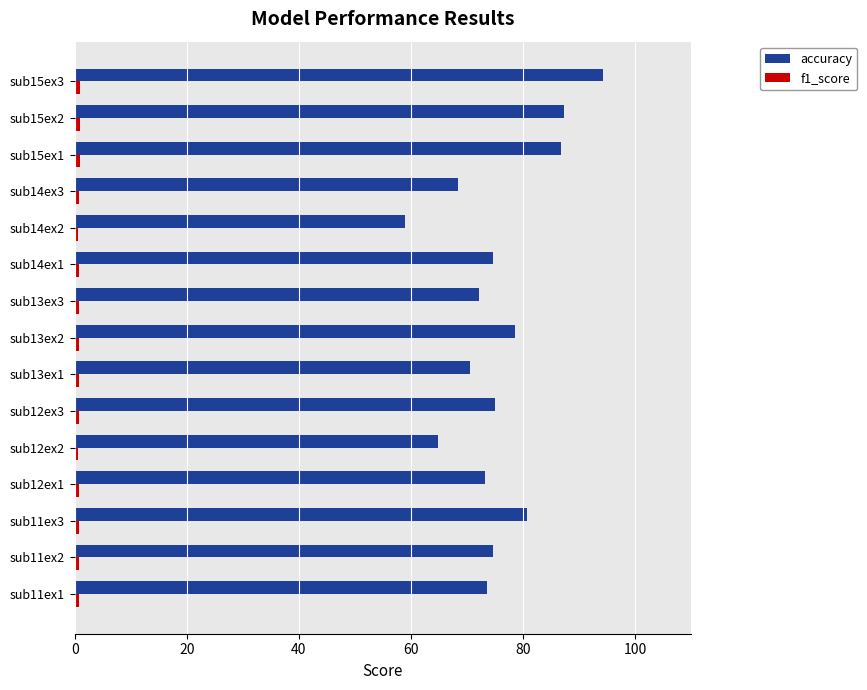

What is the difference between the maximum and minimum values in the accuracy series?

35.3